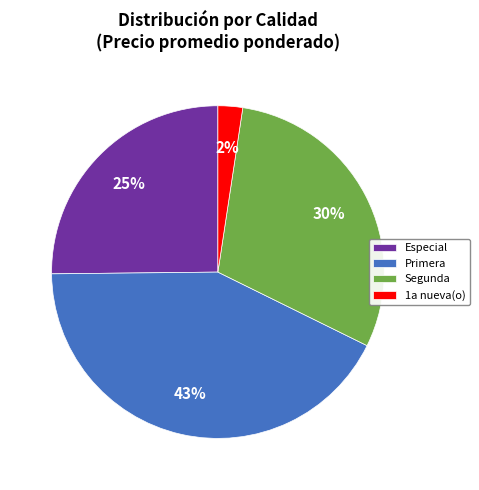

Is there a majority slice in this chart?

No